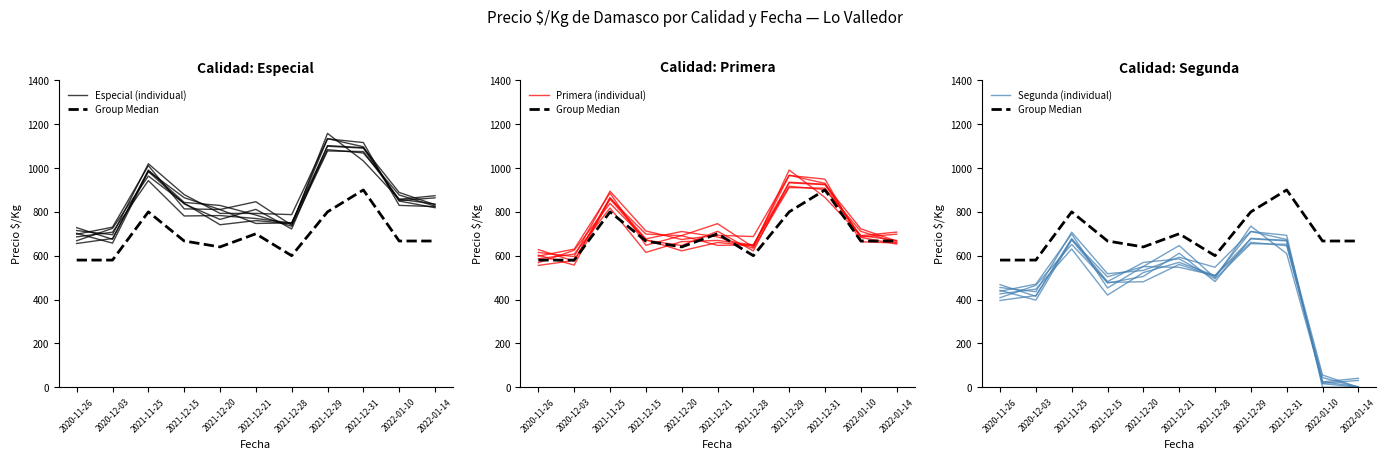

True or false: Primera (individual) and Segunda (individual) cross at least once.

False